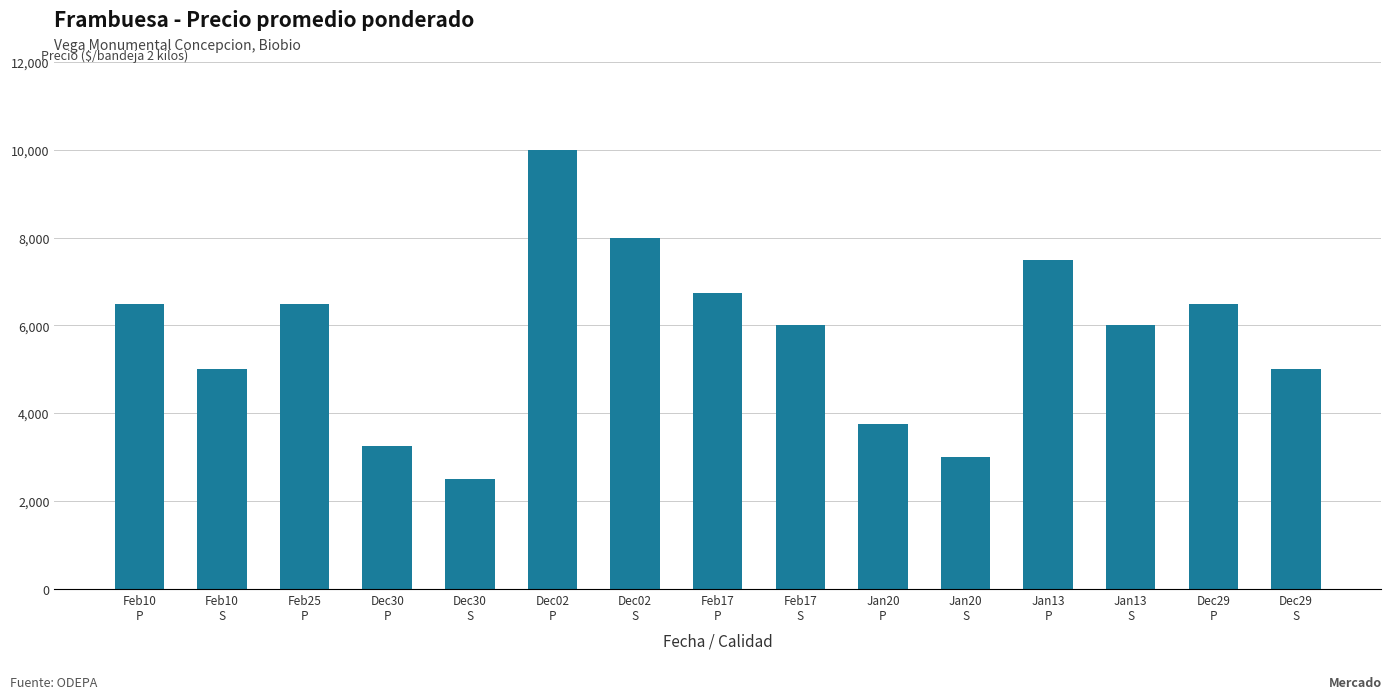

What is the difference between the values at Dec02
P and Feb25
P?

3500